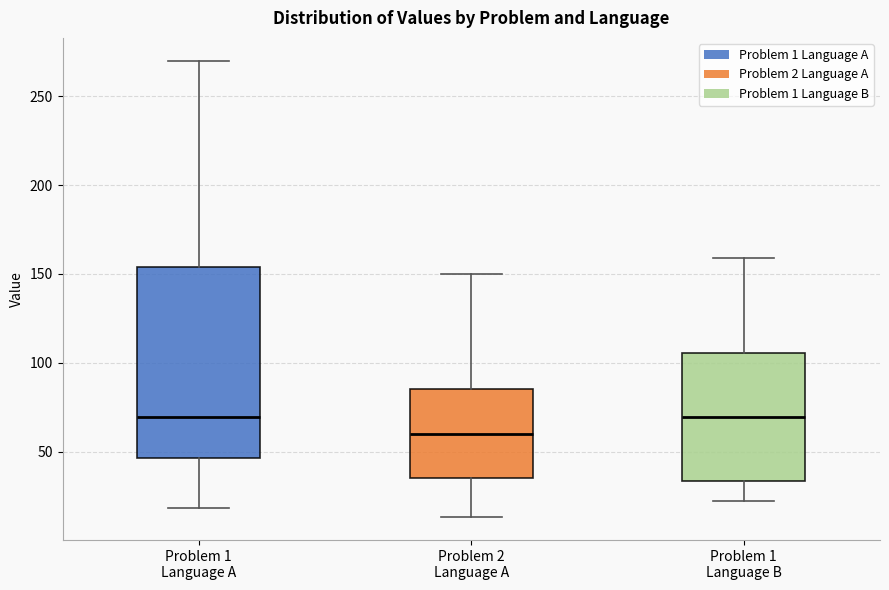

Reading left to right, read every box against the y-axis: the position of its median line, the range the box covers, and the ends of its whiskers. The values are not printed on the chart, so give them approximately, as read against the axis.

Problem 1 Language A: median 70, box 45 to 155, whiskers 20 to 270
Problem 2 Language A: median 60, box 35 to 85, whiskers 15 to 150
Problem 1 Language B: median 70, box 35 to 105, whiskers 20 to 160